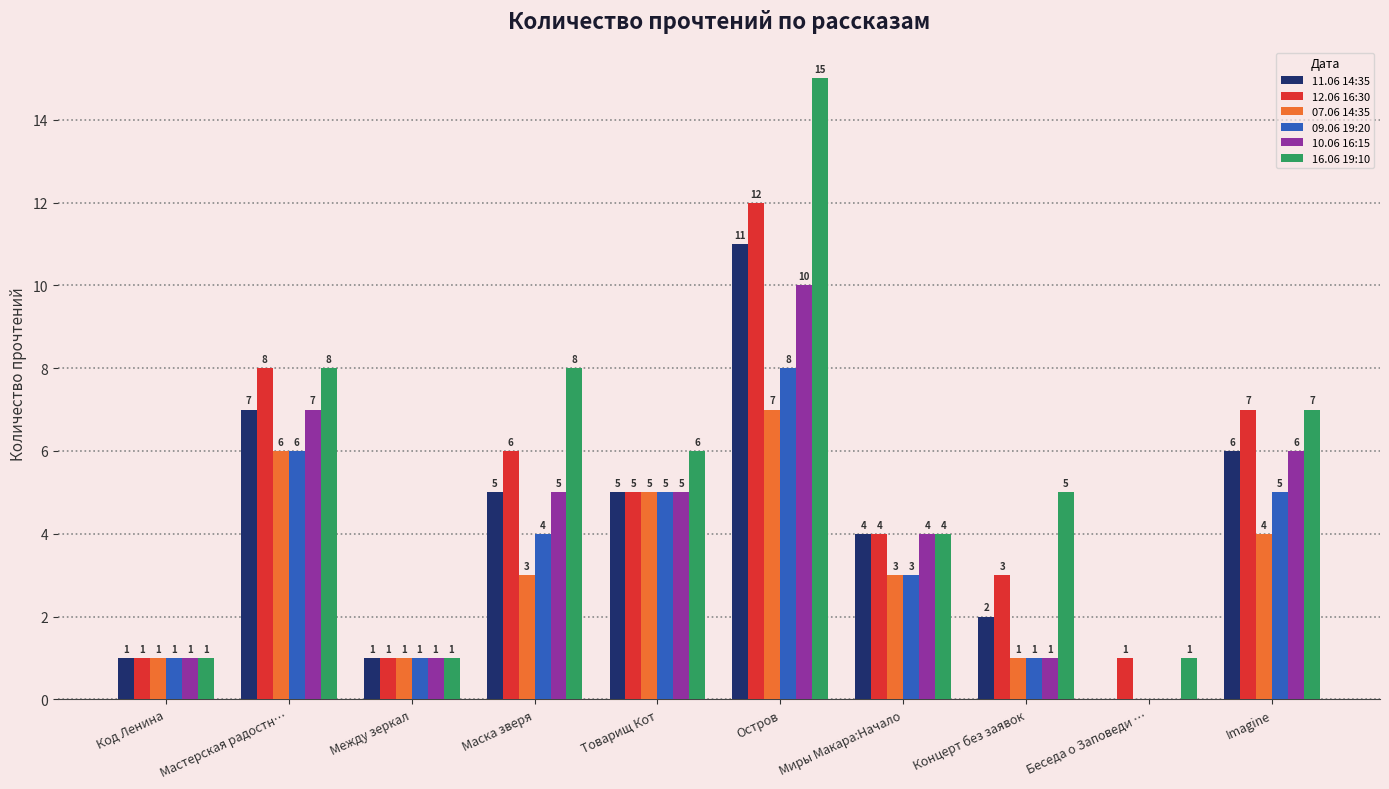

What is the sum of all 10.06 16:15 values?

40